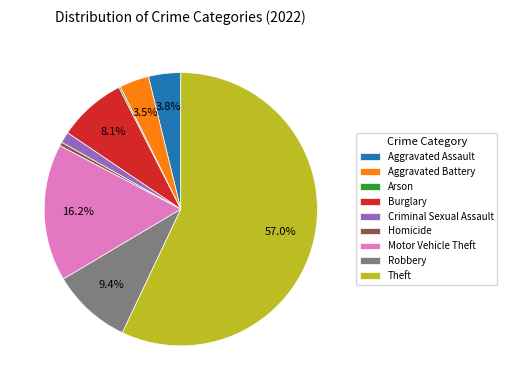

Does any single category account for the majority?

Yes